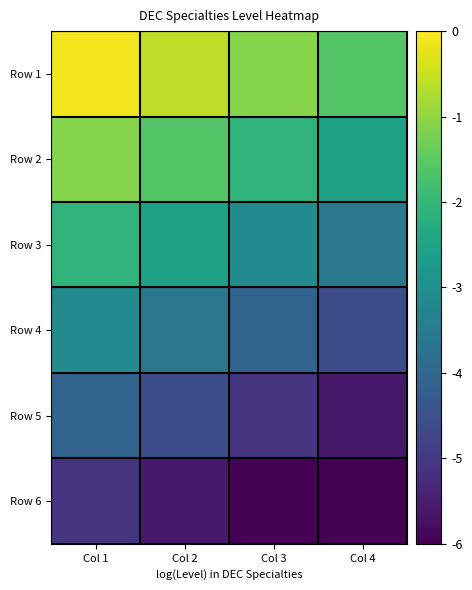

How many distinct data groups are displayed?

6